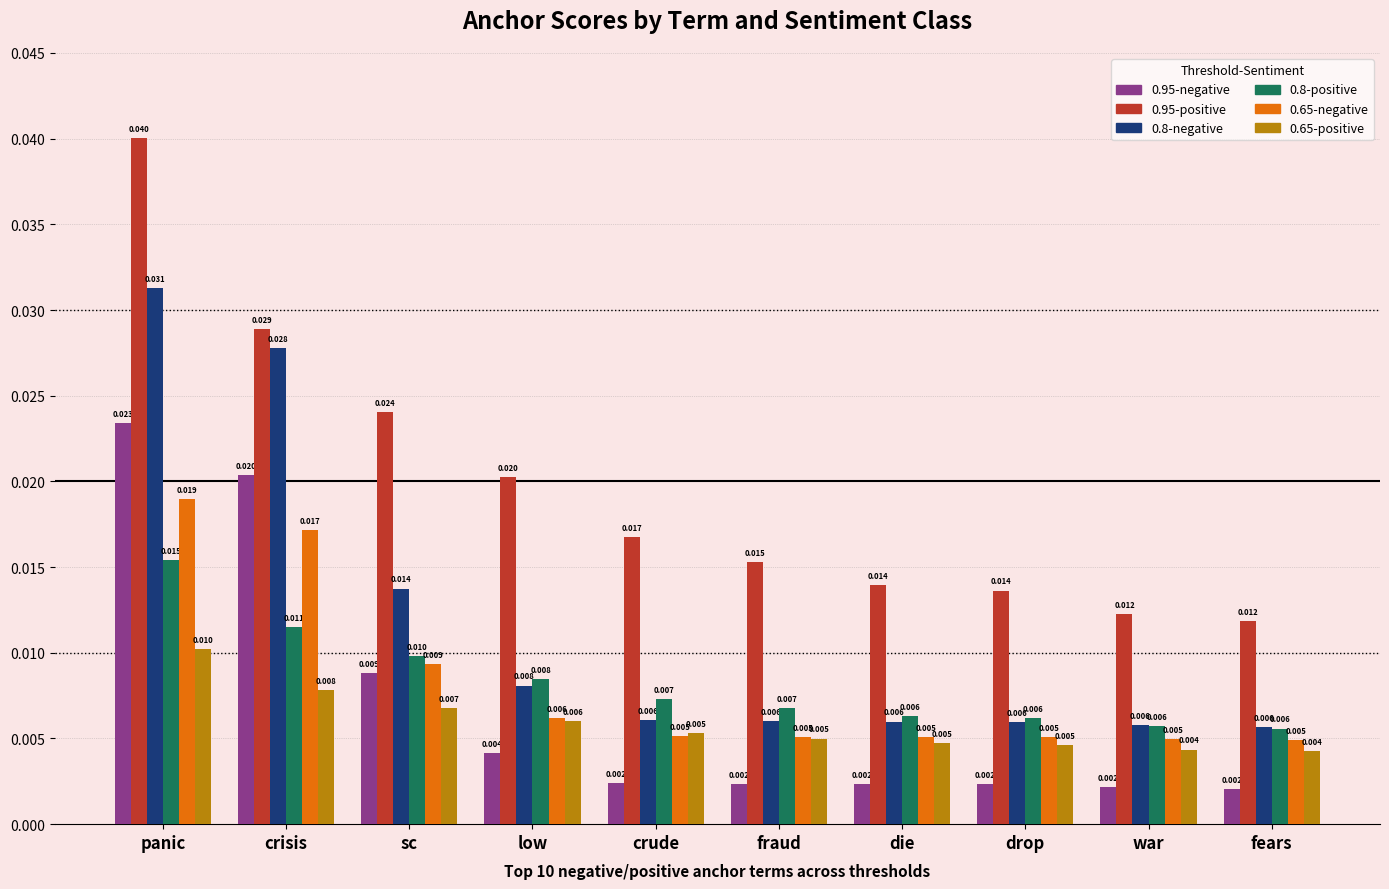

What position from the left is crude?

5